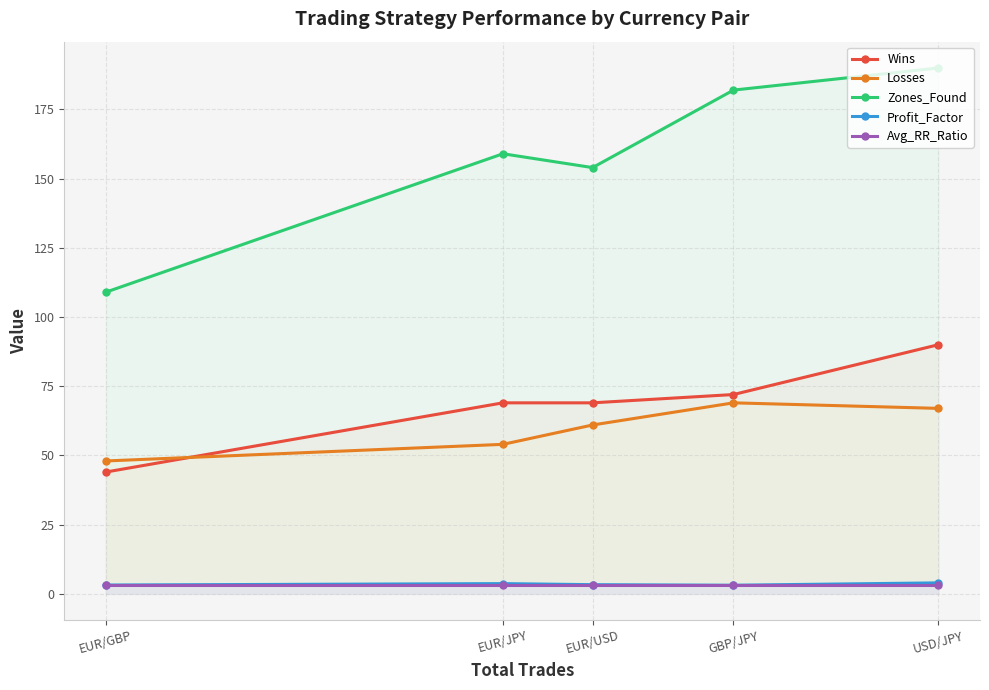

Rank the series at USD/JPY from lowest to highest value.

Avg_RR_Ratio, Profit_Factor, Losses, Wins, Zones_Found